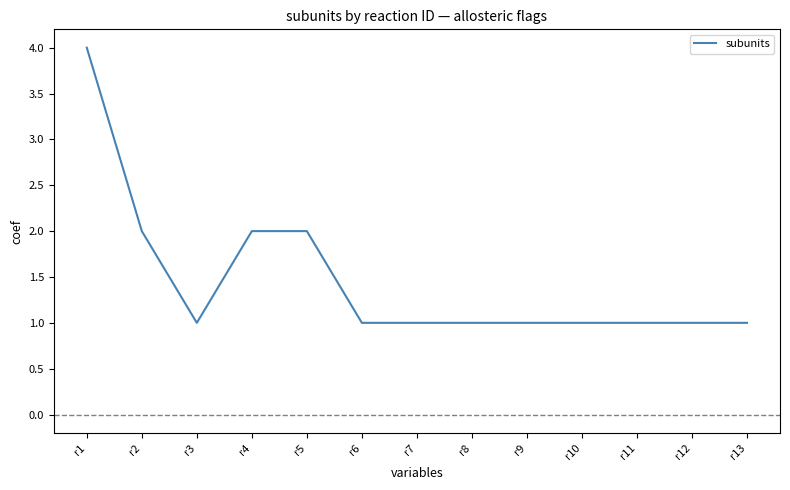

What is the greatest value displayed?

4